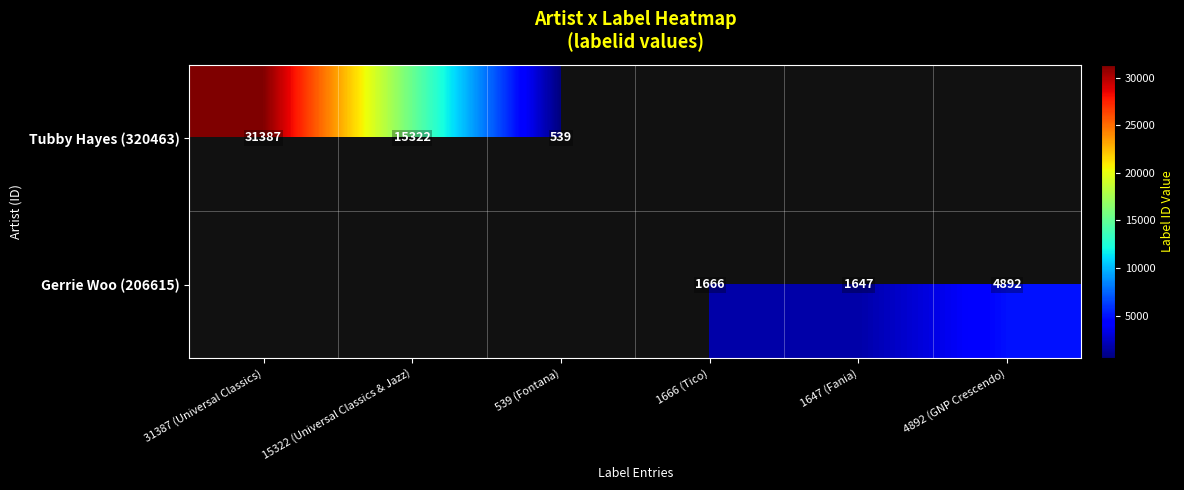

The value of Gerrie Woo (206615) at 1666 (Tico) is 1666. True or false?

True